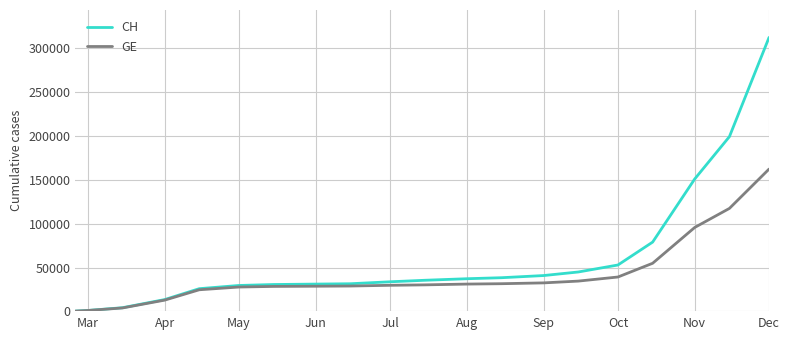

Rank the series by their average value, from lowest to highest.

GE, CH